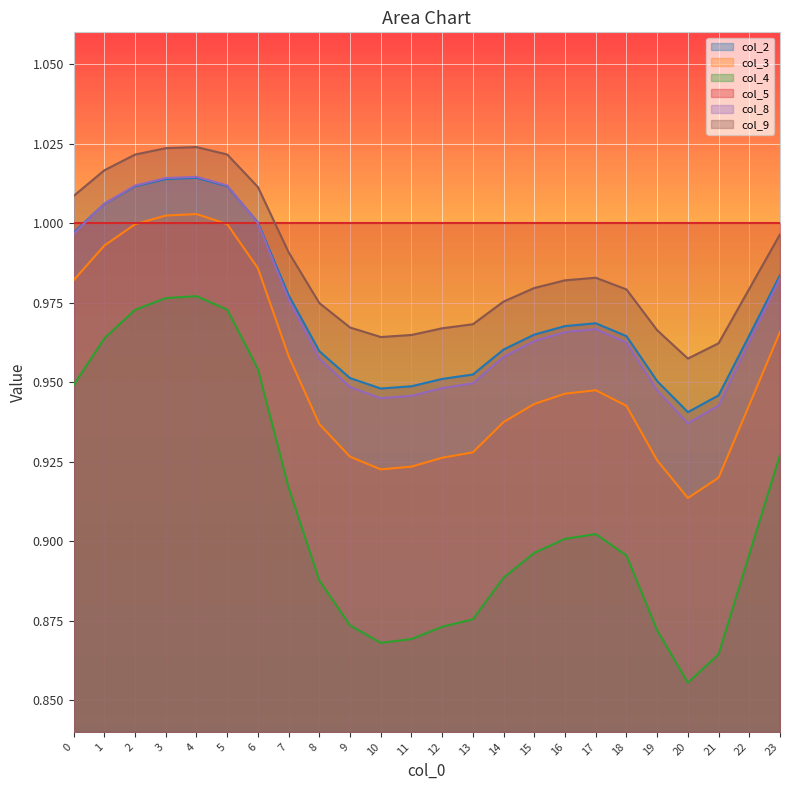

What is the greatest value displayed?

1.0